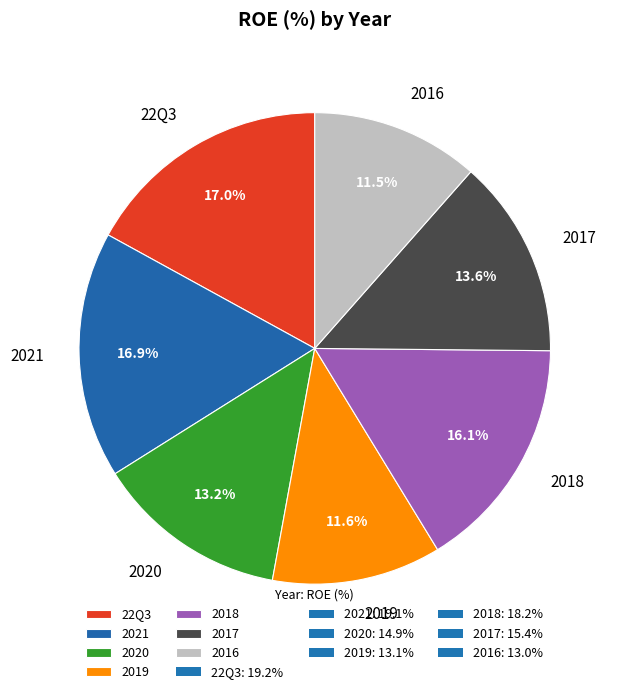

What is the ratio of the value at 2017 to the value at 22Q3?

0.8